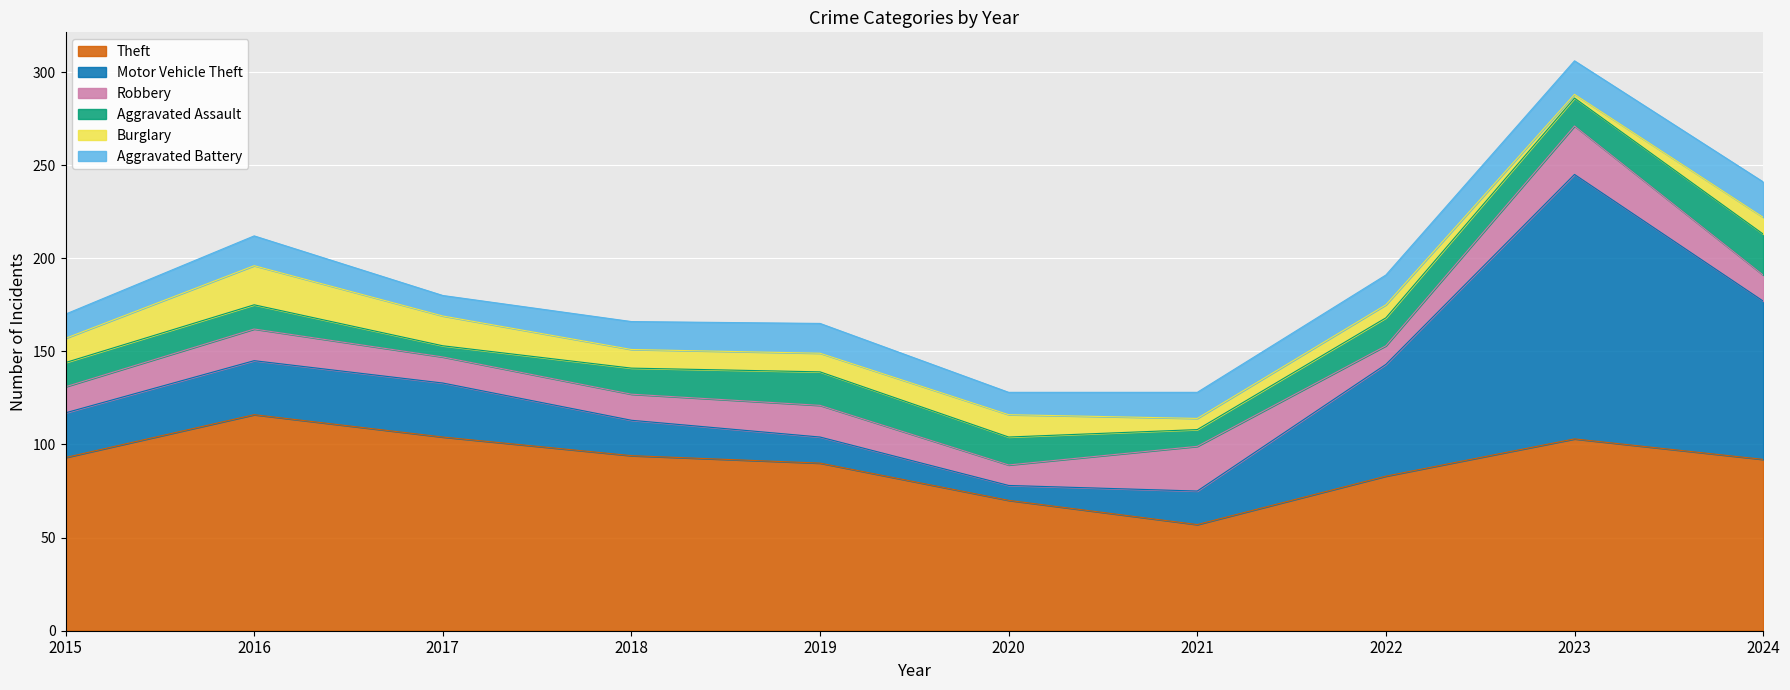

What is the lowest value of the Aggravated Battery series?

11